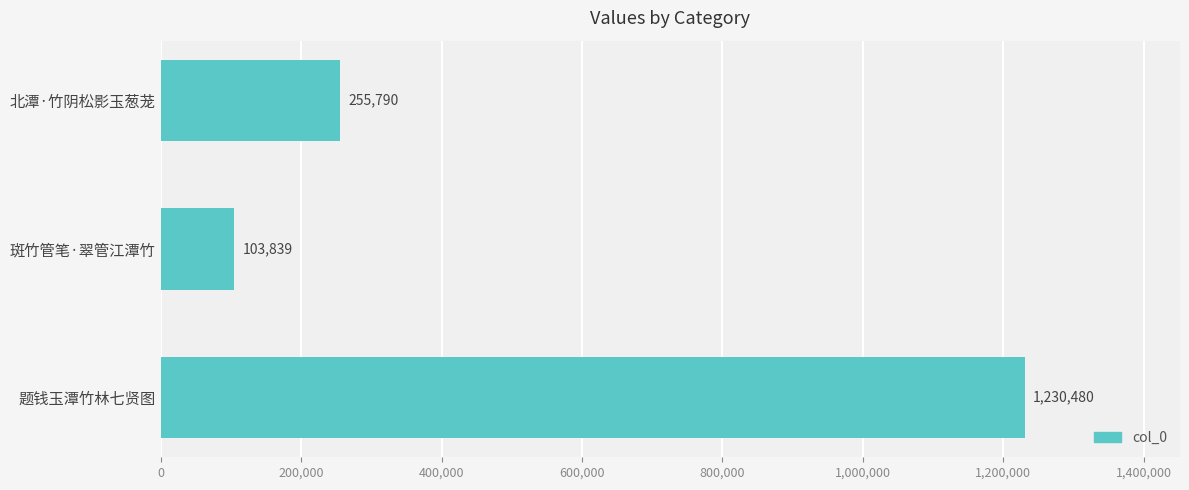

Count the number of categories in the chart.

3